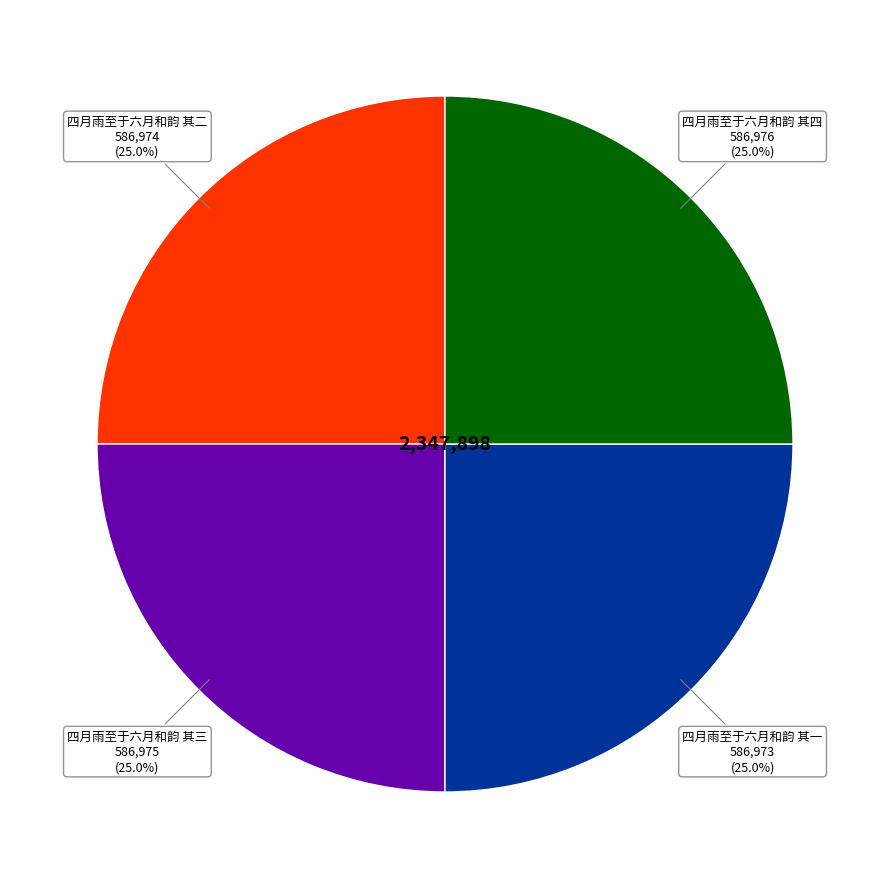

Is there any slice that represents more than half of the pie?

No